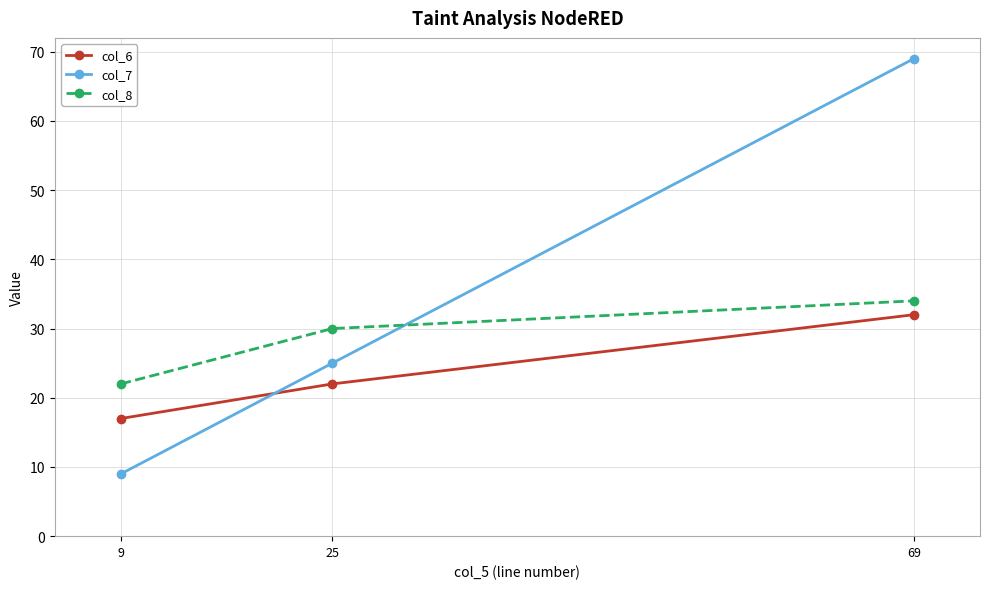

The value of col_6 at 9 is 17. True or false?

True